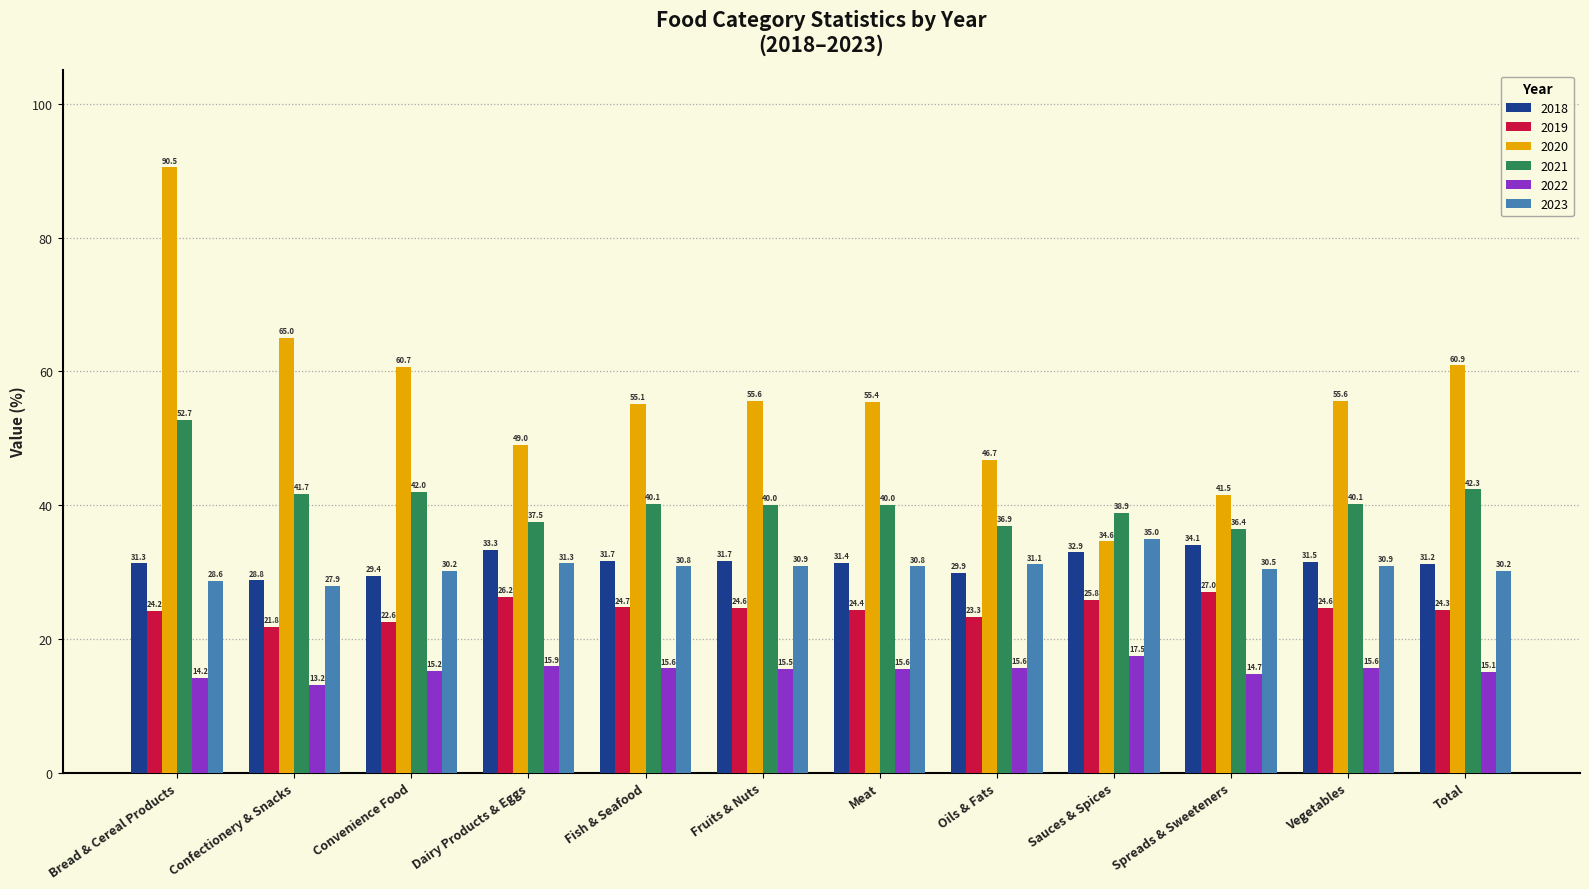

What is the sum of all 2019 values?

293.5